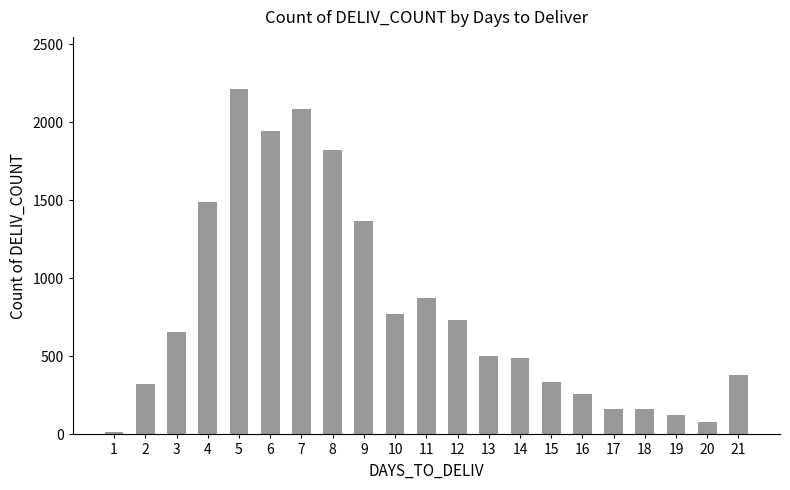

The value at 14 is 491. True or false?

True